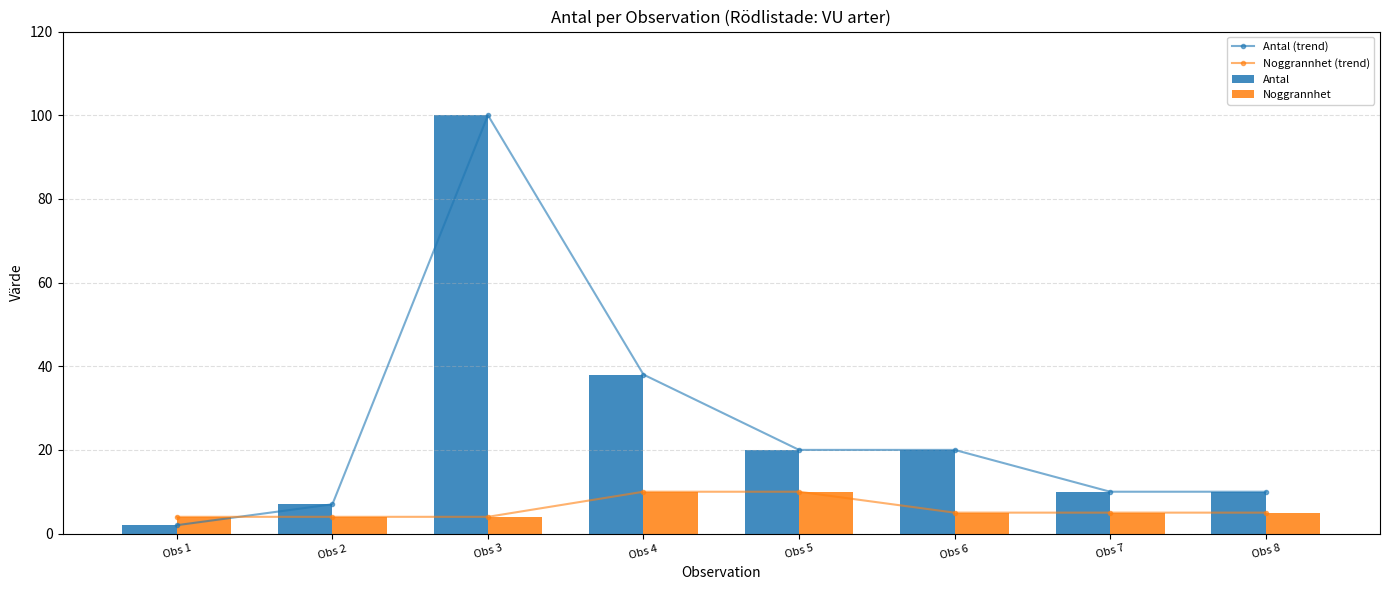

How many groups of bars are there?

8